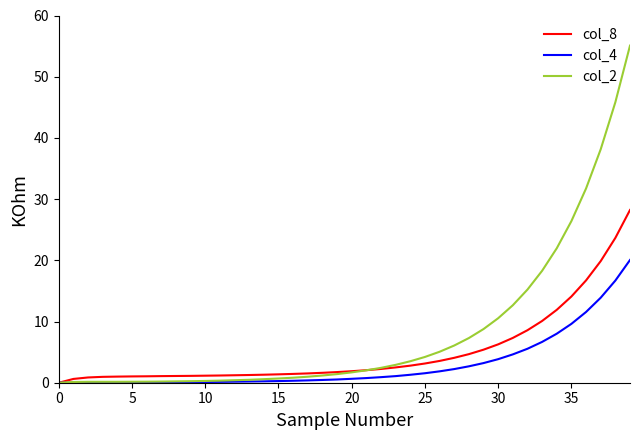

Which series has the largest range (max minus min)?

col_2